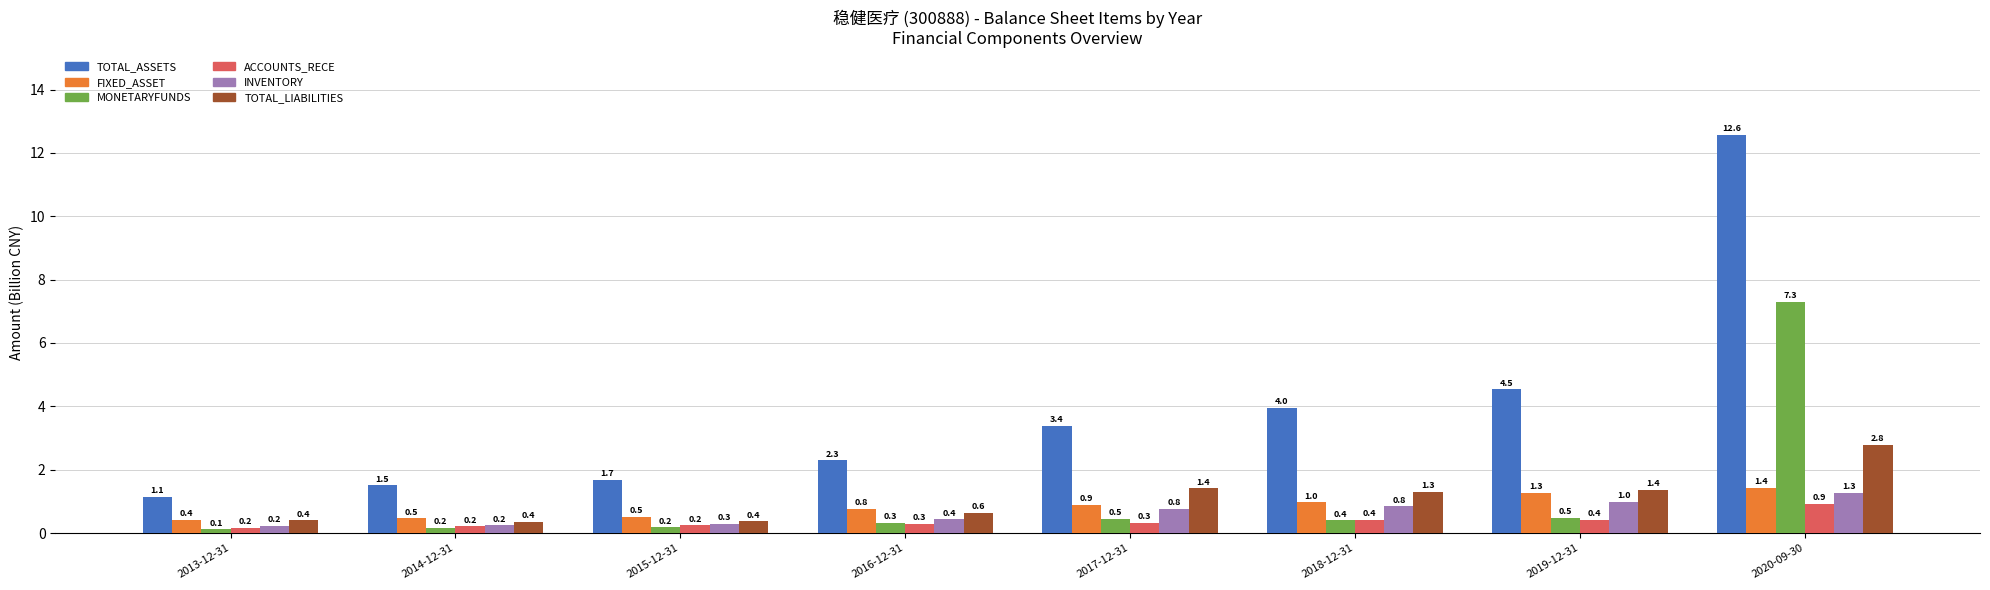

Which series changed the most between 2018-12-31 and 2019-12-31?

TOTAL_ASSETS